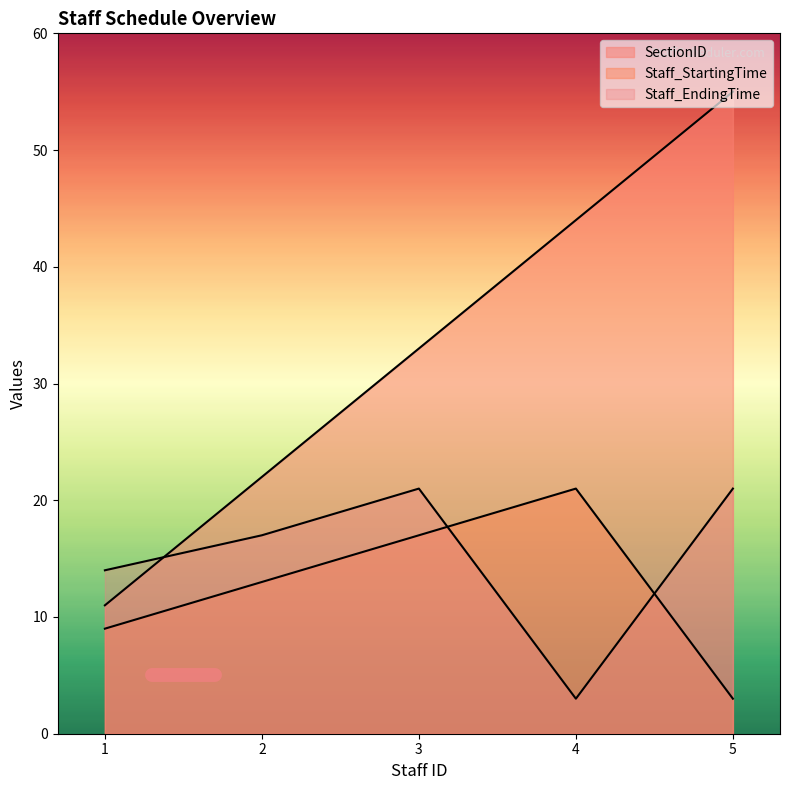

What are all the series names shown in the legend?

SectionID, Staff_StartingTime, Staff_EndingTime